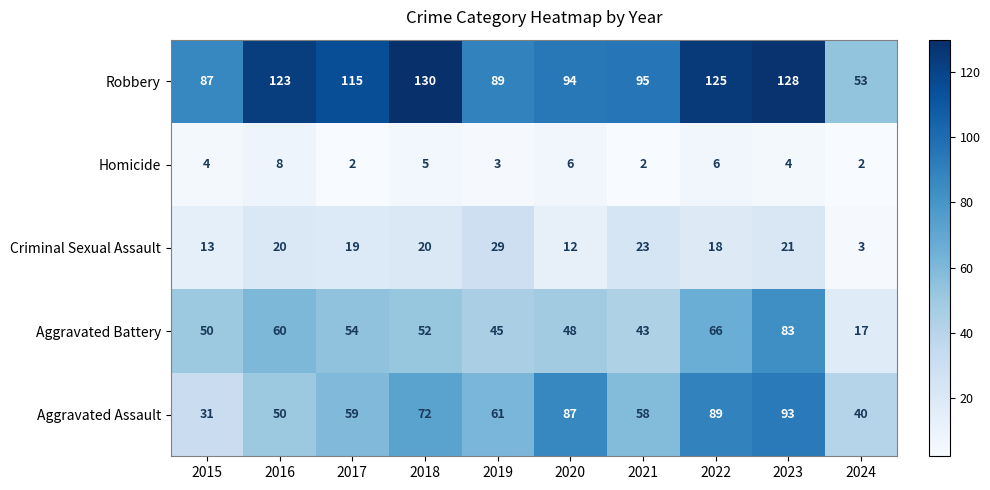

What is the sum of the Aggravated Battery values at 2020 and 2018?

100